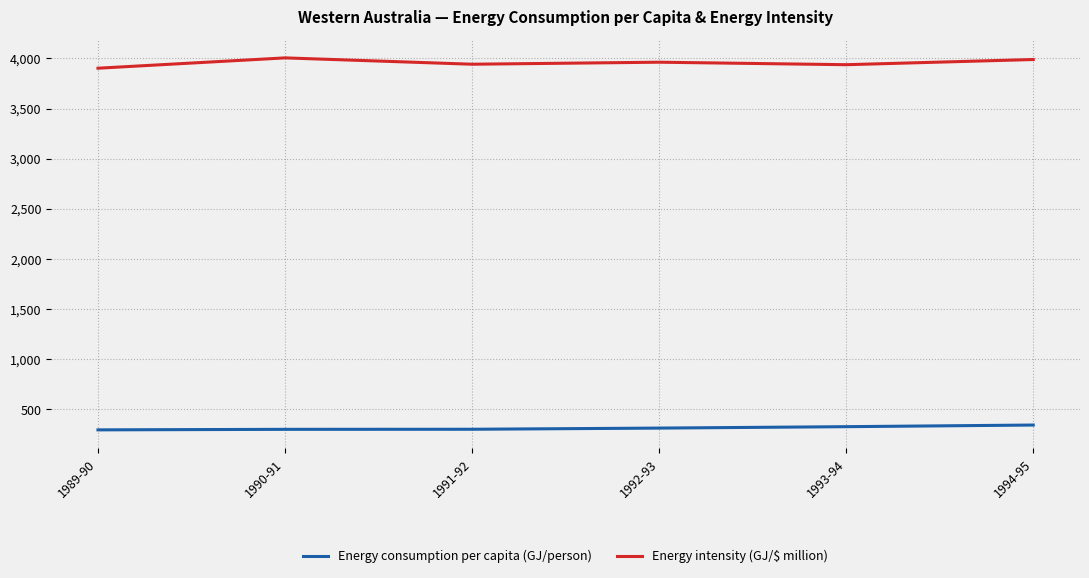

Is it true that Energy consumption per capita (GJ/person) equals 293.2 at 1989-90?

True